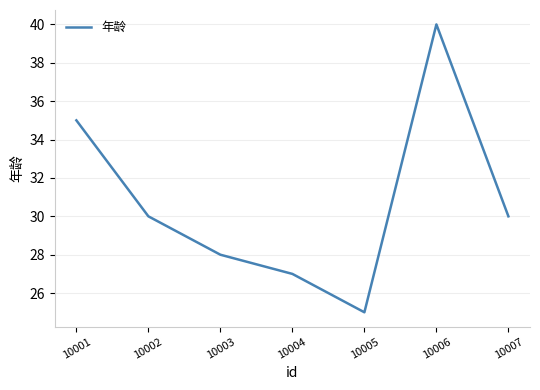

Reading left to right, transcribe all the data shown in this chart.

35	30	28	27	25	40	30